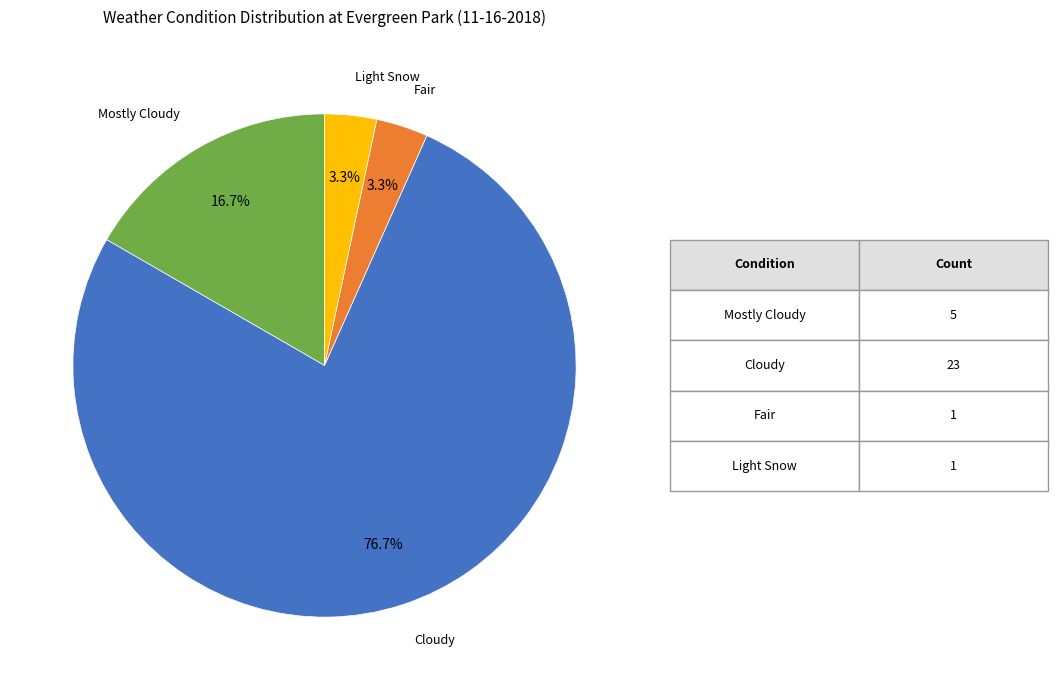

How much of the chart is everything except Mostly Cloudy?

83.3%